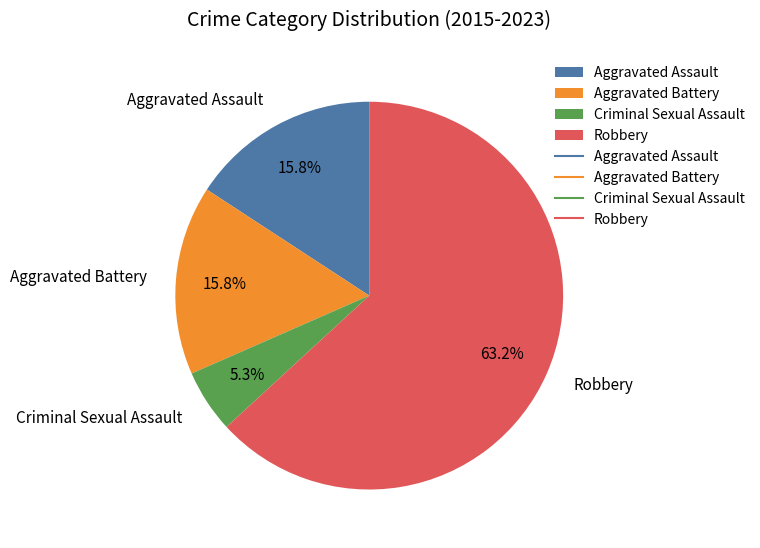

To the nearest percent, what is the combined percentage of Aggravated Battery and Aggravated Assault?

32%